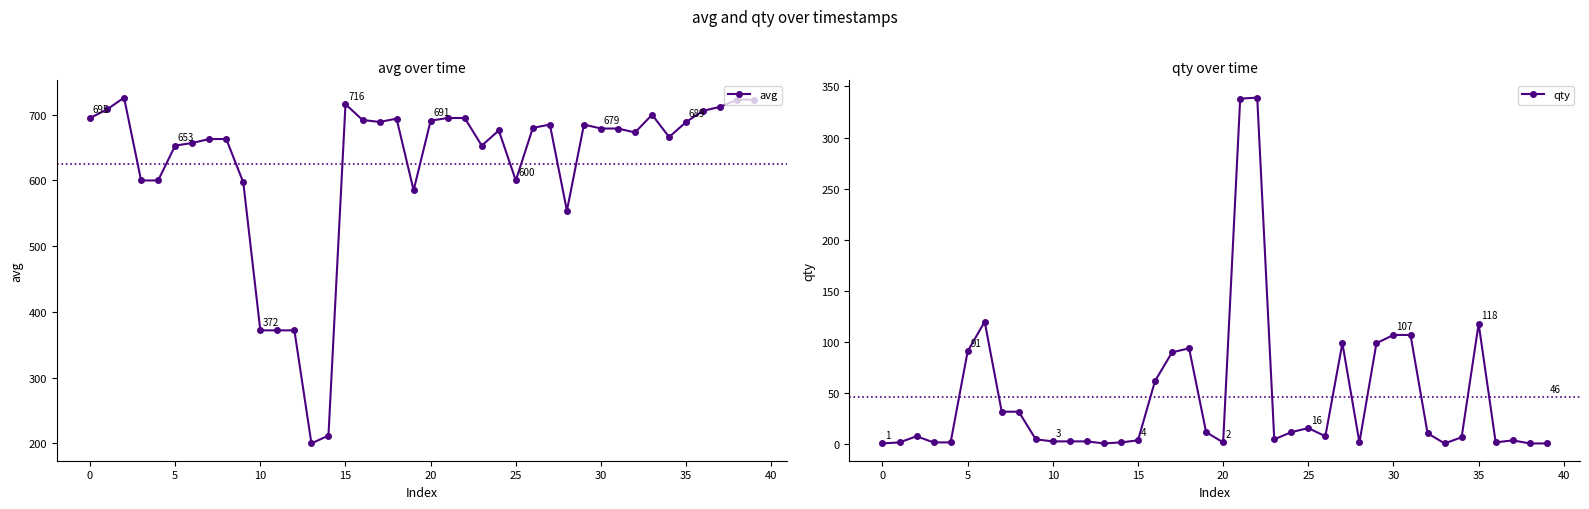

How many lines are shown in the chart?

2